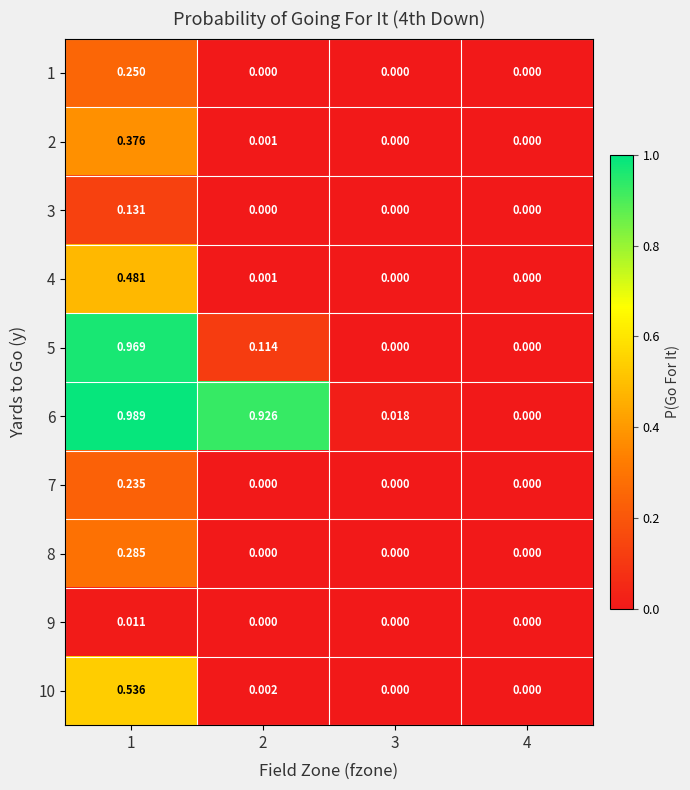

Reading right to left, what are all the values shown in this chart?

1: 4=0.0	3=0.0	2=0.0	1=0.2
2: 4=0.0	3=0.0	2=0.0	1=0.4
3: 4=0.0	3=0.0	2=0.0	1=0.1
4: 4=0.0	3=0.0	2=0.0	1=0.5
5: 4=0.0	3=0.0	2=0.1	1=1.0
6: 4=0.0	3=0.0	2=0.9	1=1.0
7: 4=0.0	3=0.0	2=0.0	1=0.2
8: 4=0.0	3=0.0	2=0.0	1=0.3
9: 4=0.0	3=0.0	2=0.0	1=0.0
10: 4=0.0	3=0.0	2=0.0	1=0.5